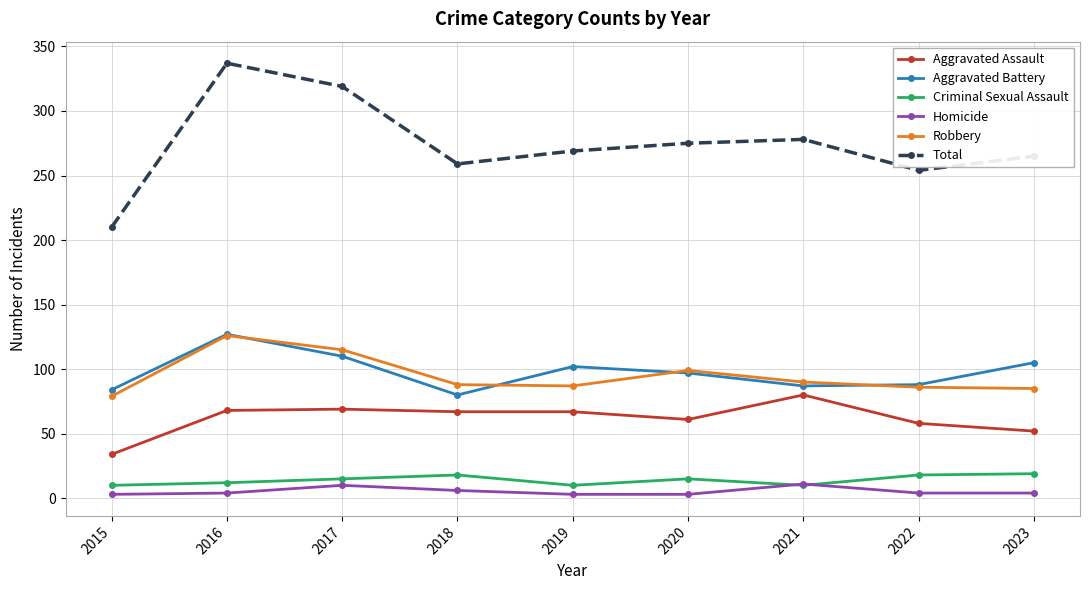

What is the approximate value of Criminal Sexual Assault at 2020?

15